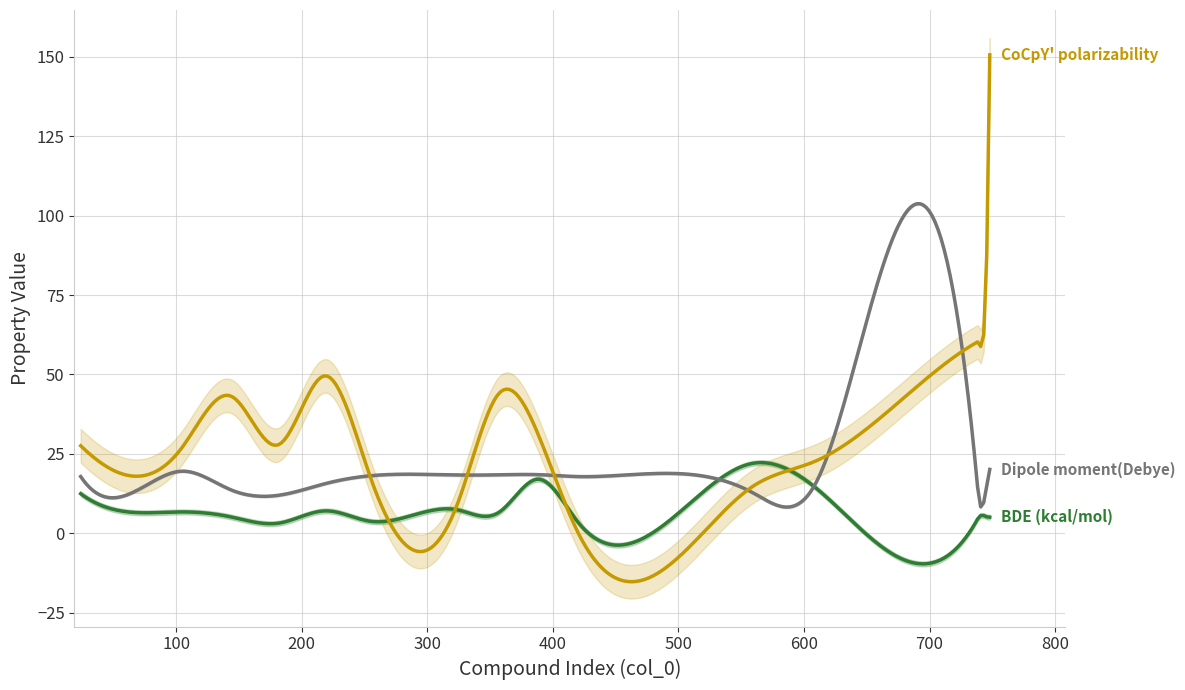

What are all the series names shown in the legend?

BDE (kcal/mol), Dipole moment(Debye), CoCpY' polarizability